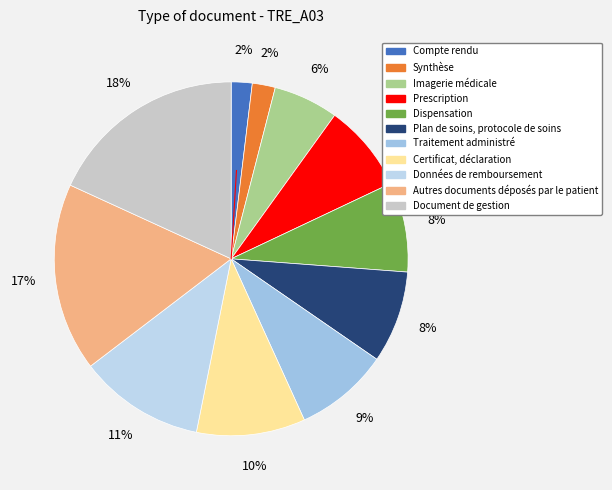

Which slice is the largest?

Document de gestion